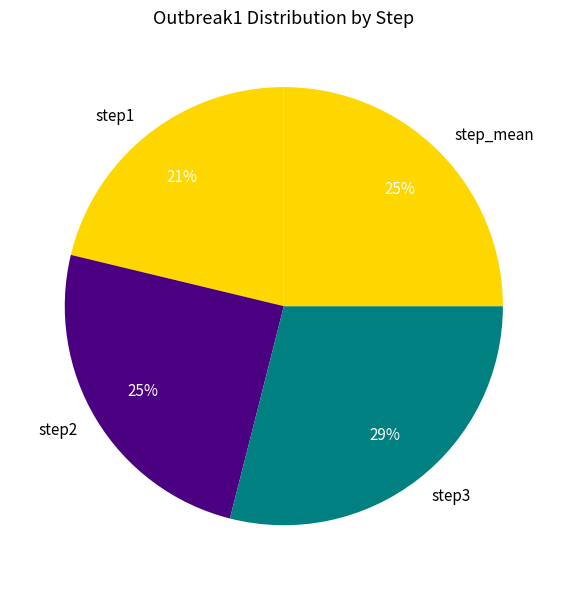

What is the smallest slice in the pie chart?

step1